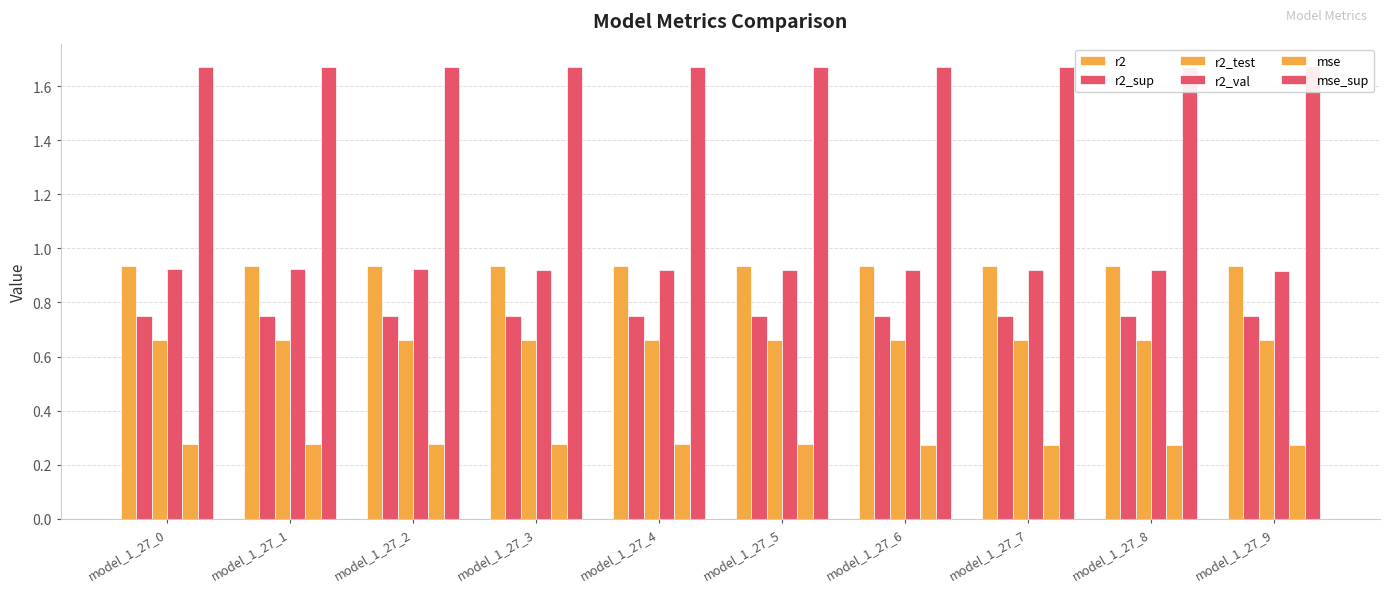

What is the average value of the r2 series?

0.9